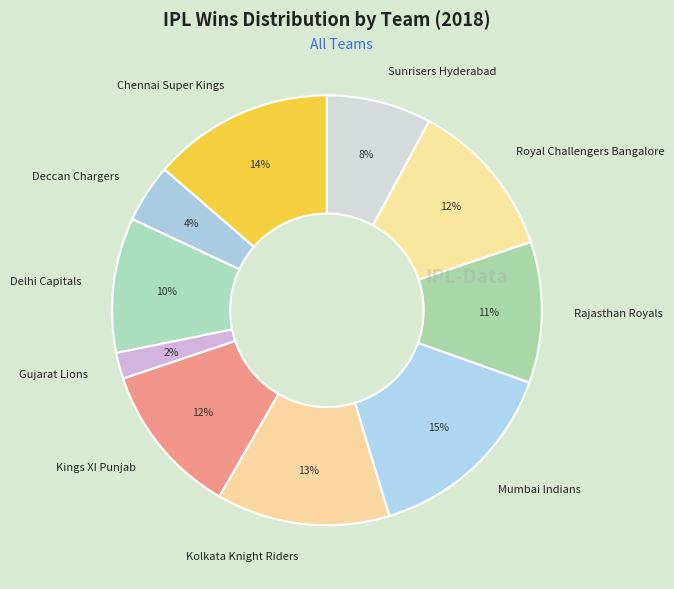

Which category has the biggest portion of the pie?

Mumbai Indians